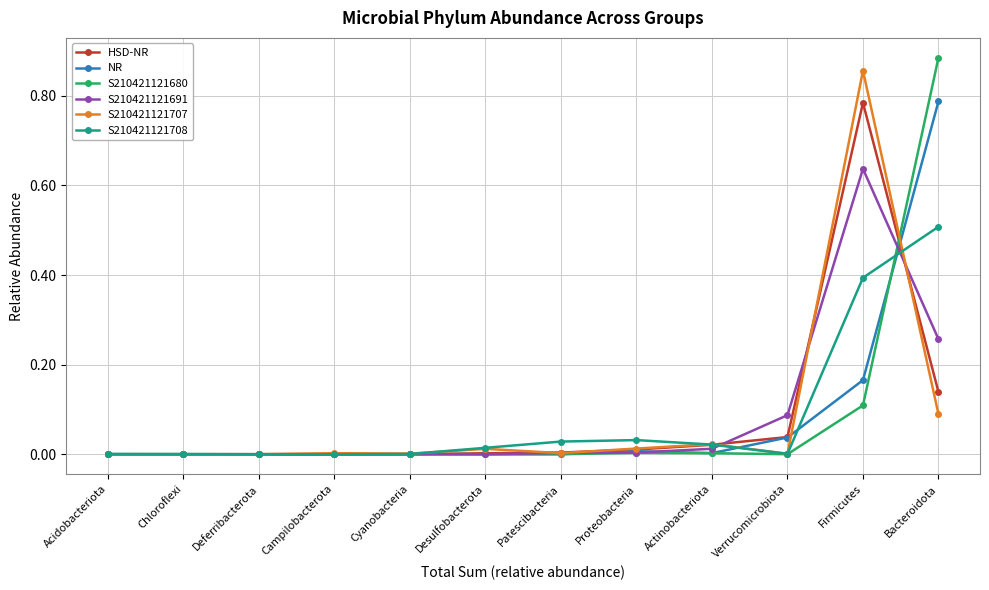

True or false: S210421121708 has more than 0 points higher than both neighbors.

True